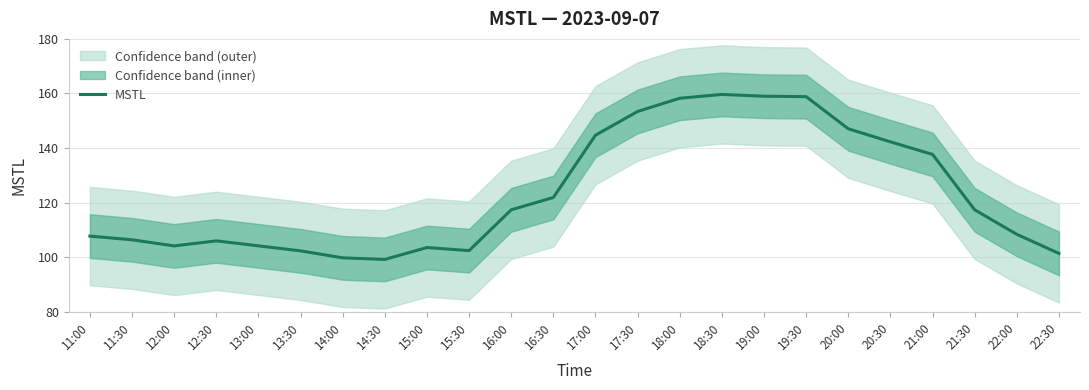

What is the average value?

123.5